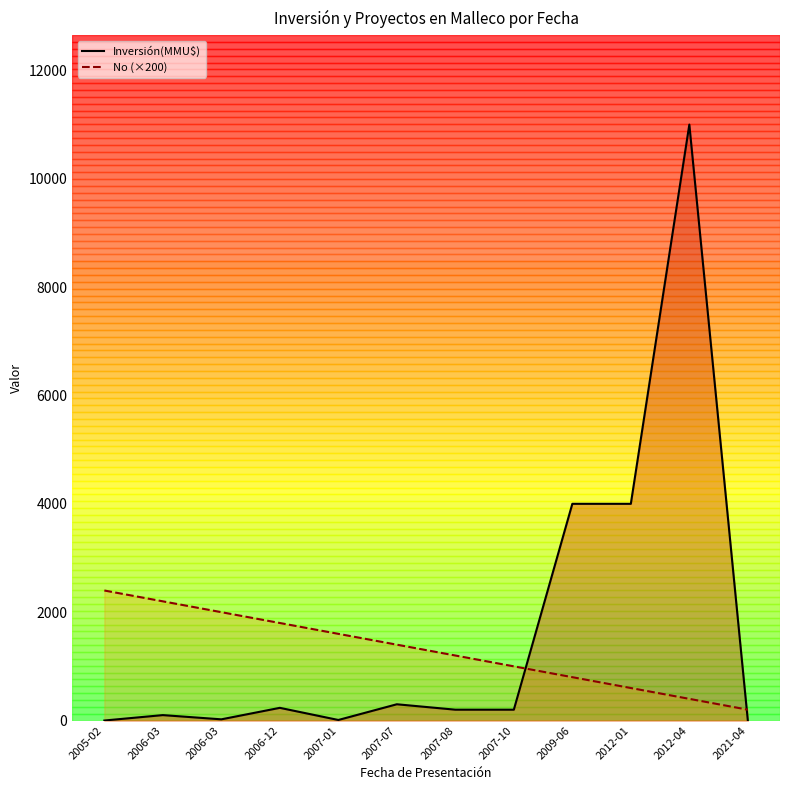

What are all the series names shown in the legend?

Inversión(MMU$), No (×200)